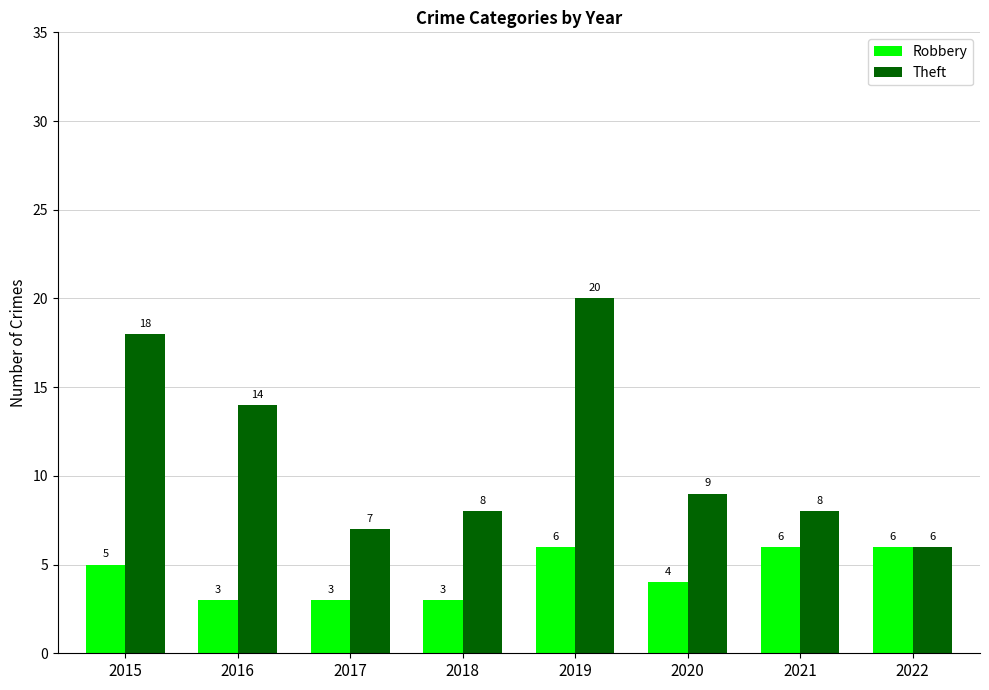

Where does the Theft series first go above 9?

2015